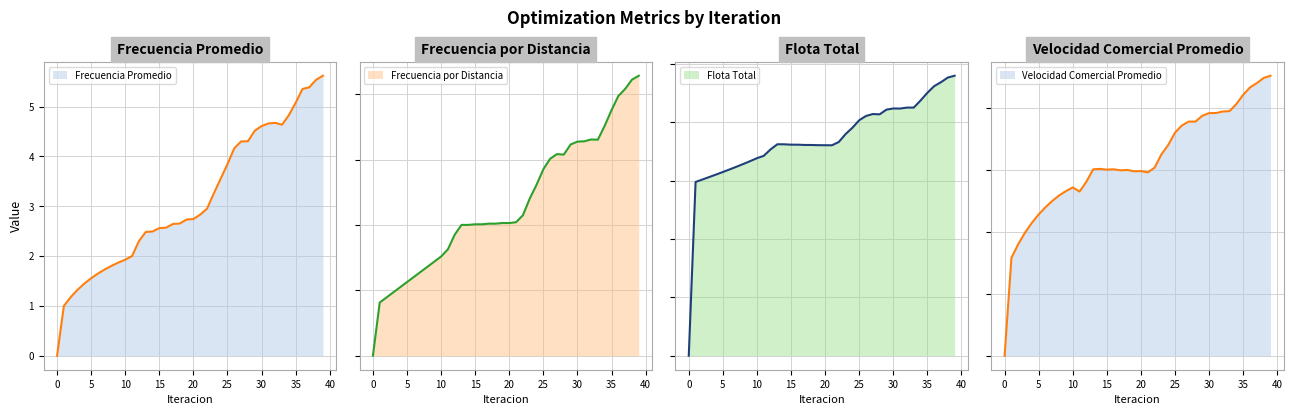

Which series has the largest range (max minus min)?

Frecuencia por Distancia